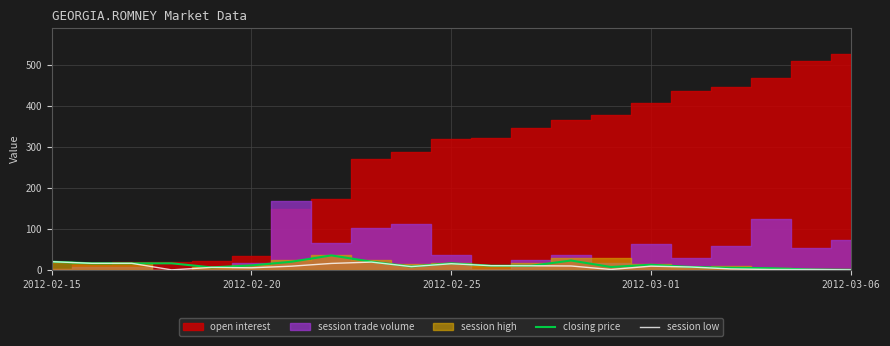

The session low series shows 20.0 at 2012-02-15. True or false?

True